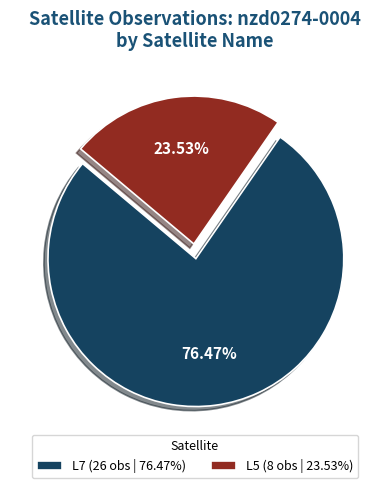

Does any single category account for the majority?

Yes